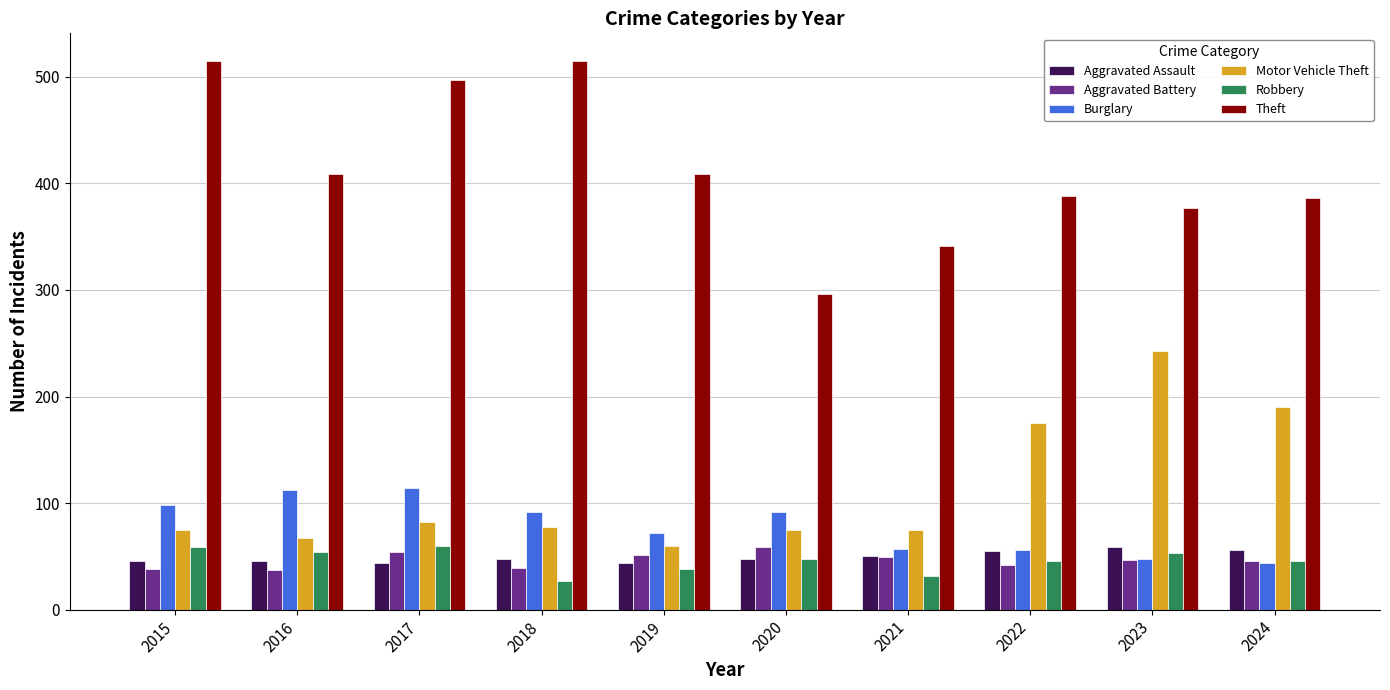

Is the value of Aggravated Battery at 2018 greater than the value of Theft at 2021?

No